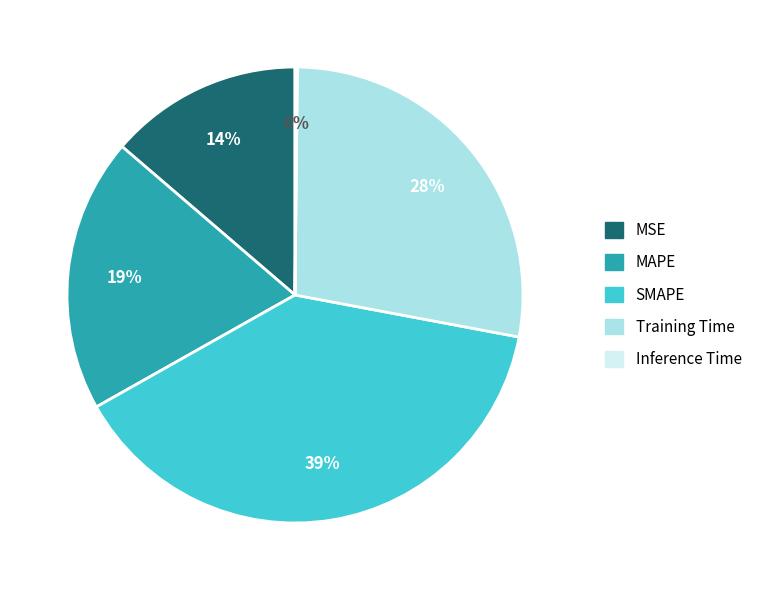

Does any single category account for the majority?

No